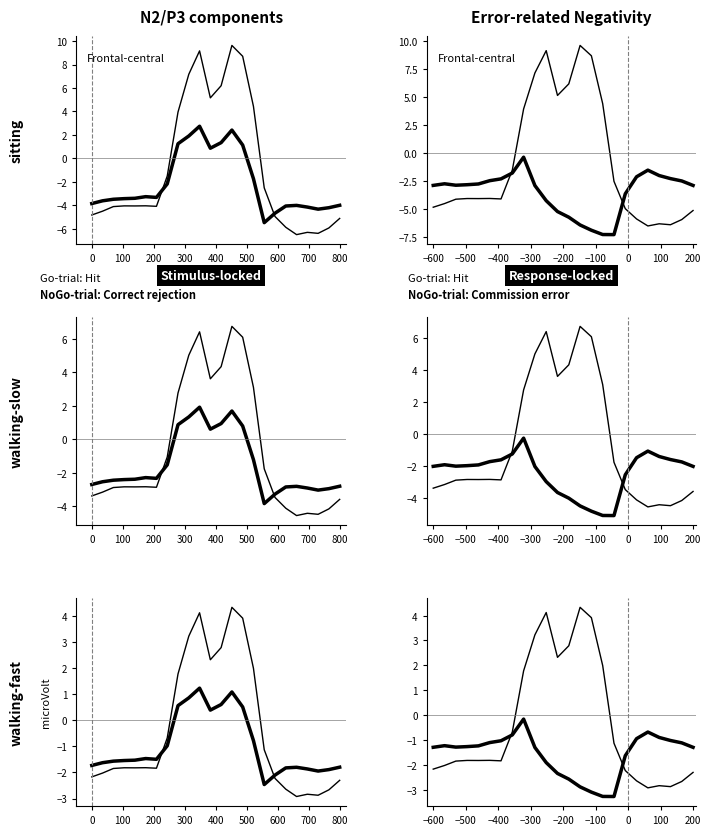

Which series ends up on top after the final intersection of NoGo-trial: Correct rejection and Go-trial: Hit?

NoGo-trial: Correct rejection